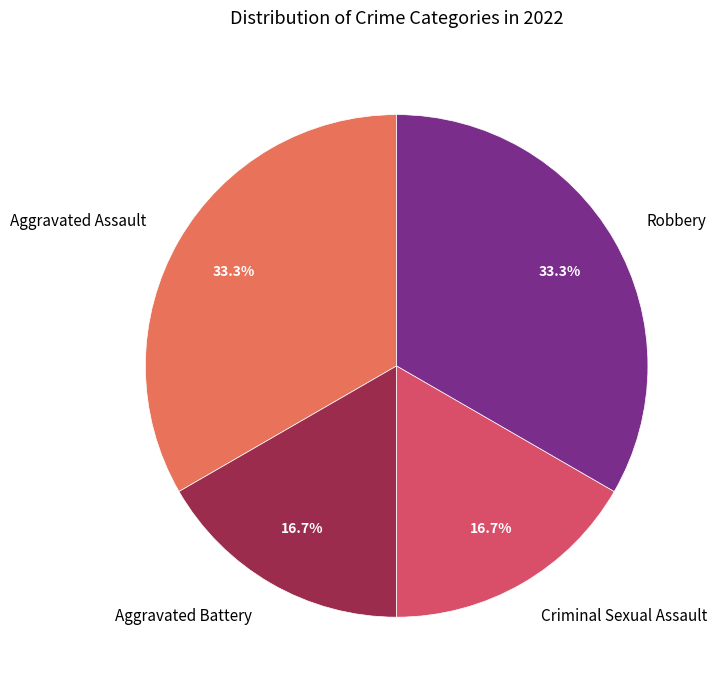

How many slices are in this pie chart?

4